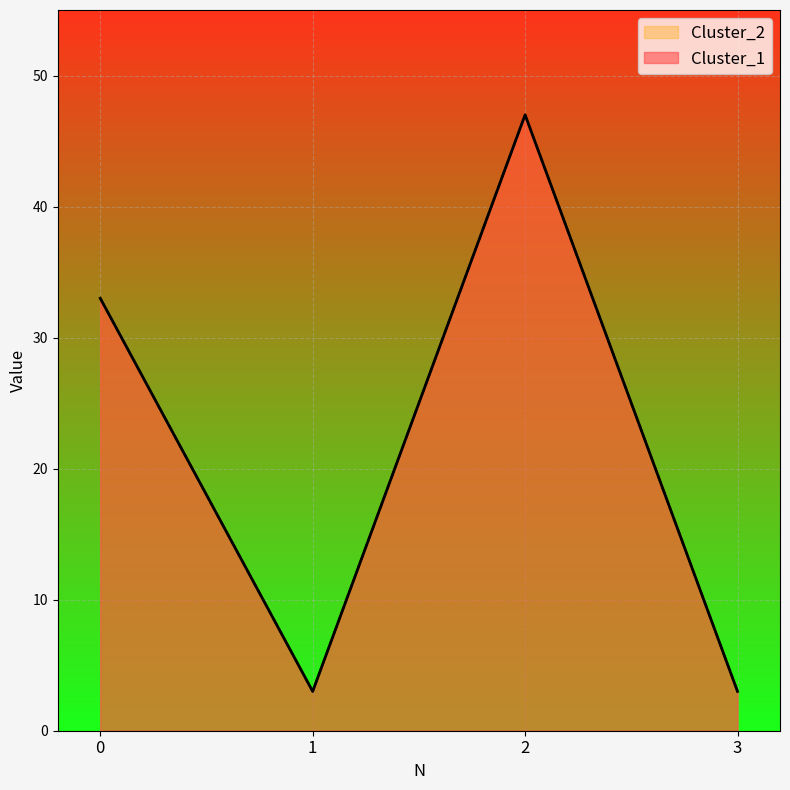

Which series changed the most between 0 and 2?

Cluster_1